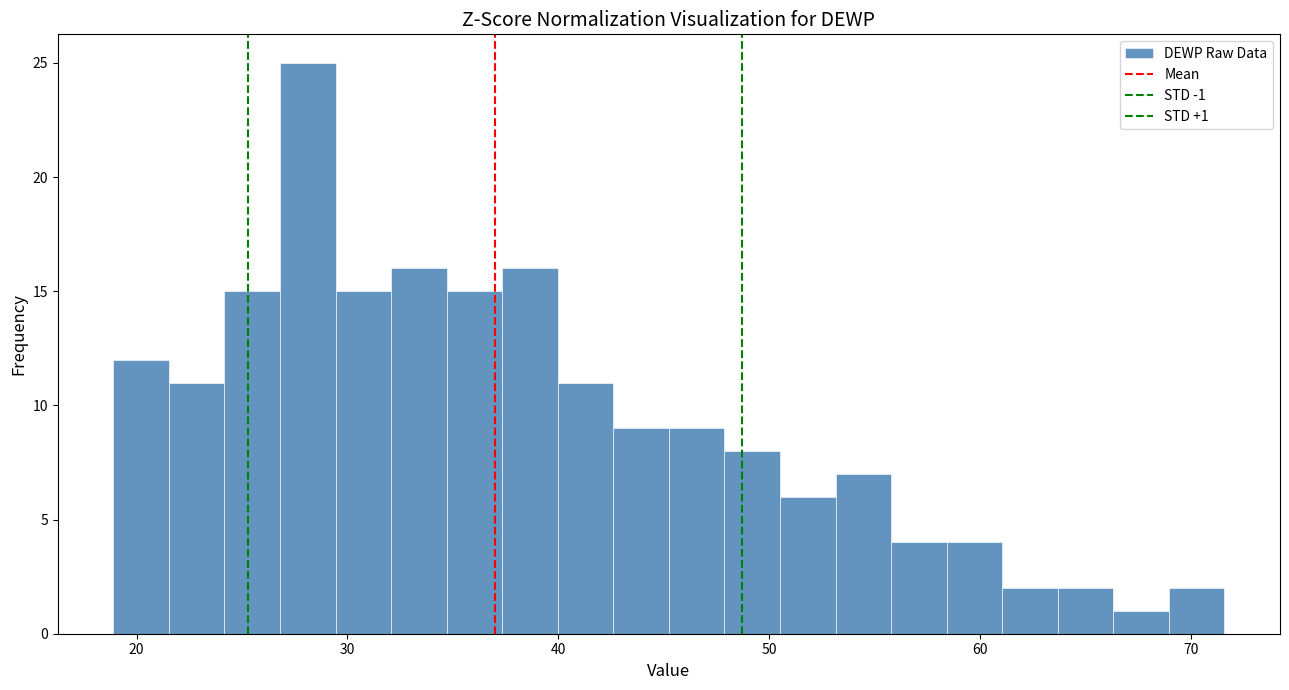

Read against the x-axis, roughly where is the centre of the tallest bar?

28